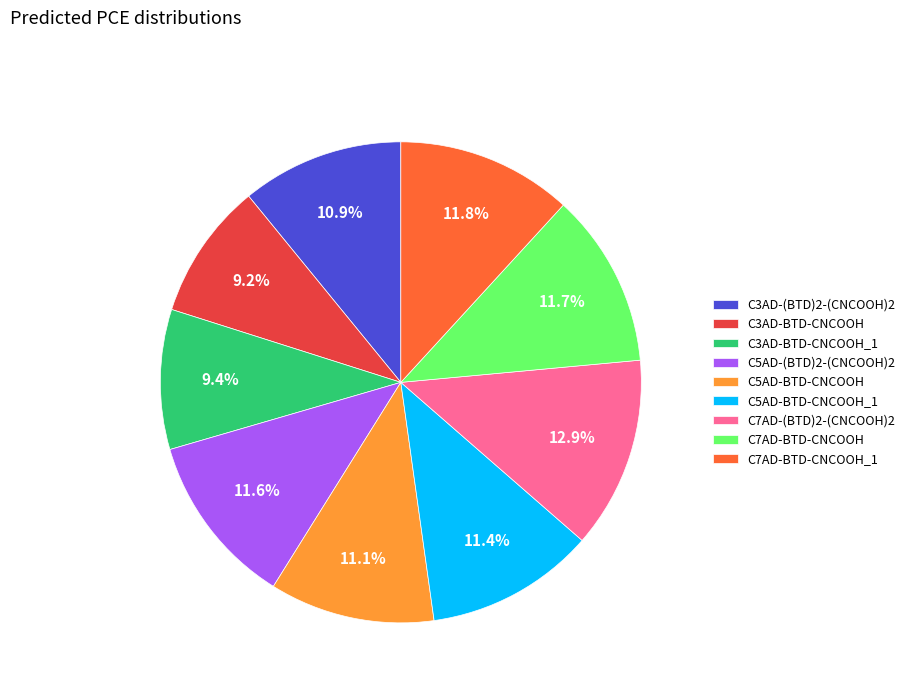

How much of the chart is everything except C3AD-(BTD)2-(CNCOOH)2?

89.1%